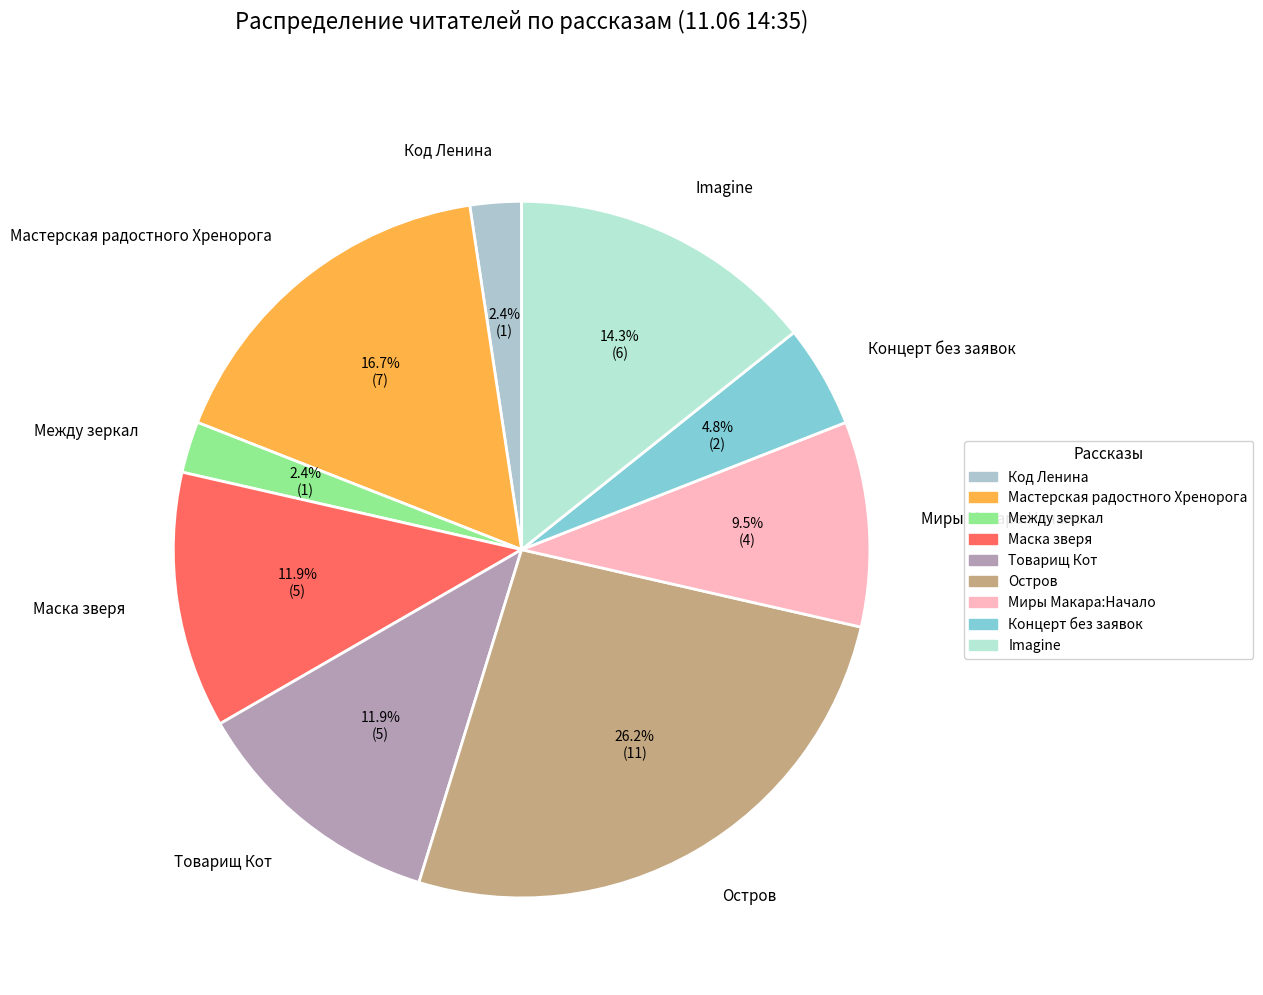

How many segments does this pie chart have?

9